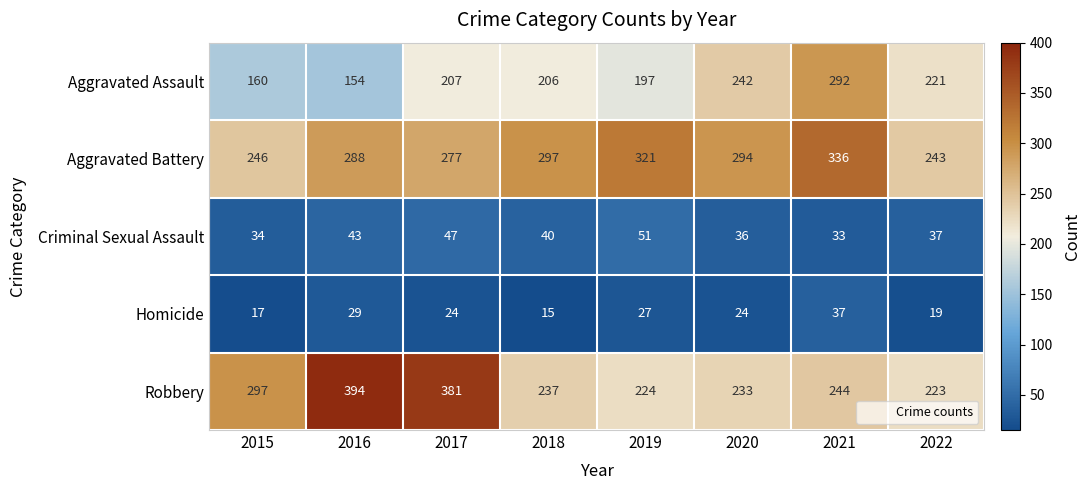

What is the spread (max minus min) of values at 2018?

282